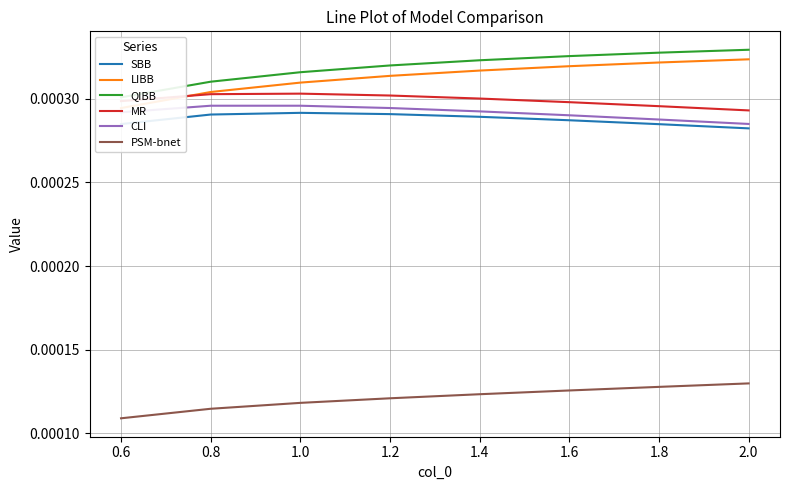

What are all the series names shown in the legend?

SBB, LIBB, QIBB, MR, CLI, PSM-bnet